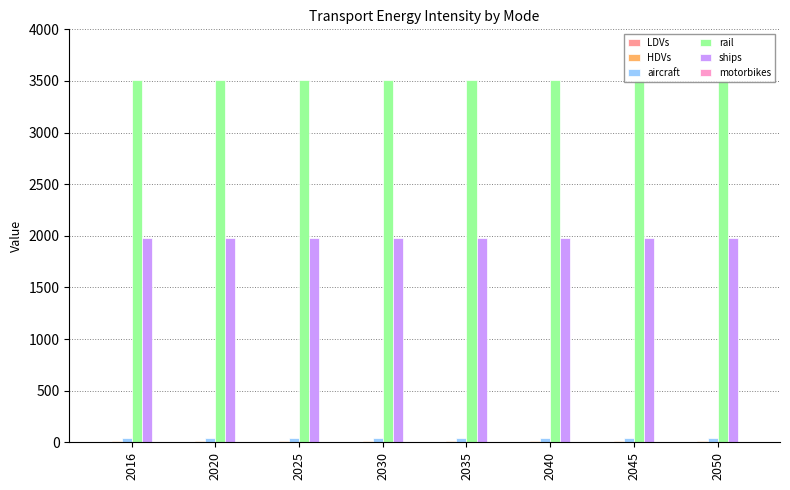

What is the sum of all ships values?

15795.8